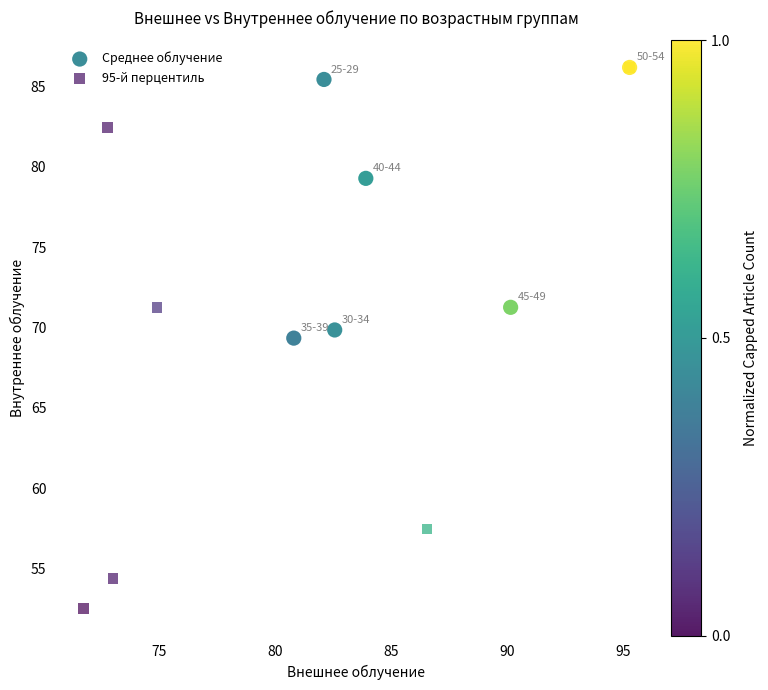

Which series contains the lowest Y value?

95-й перцентиль